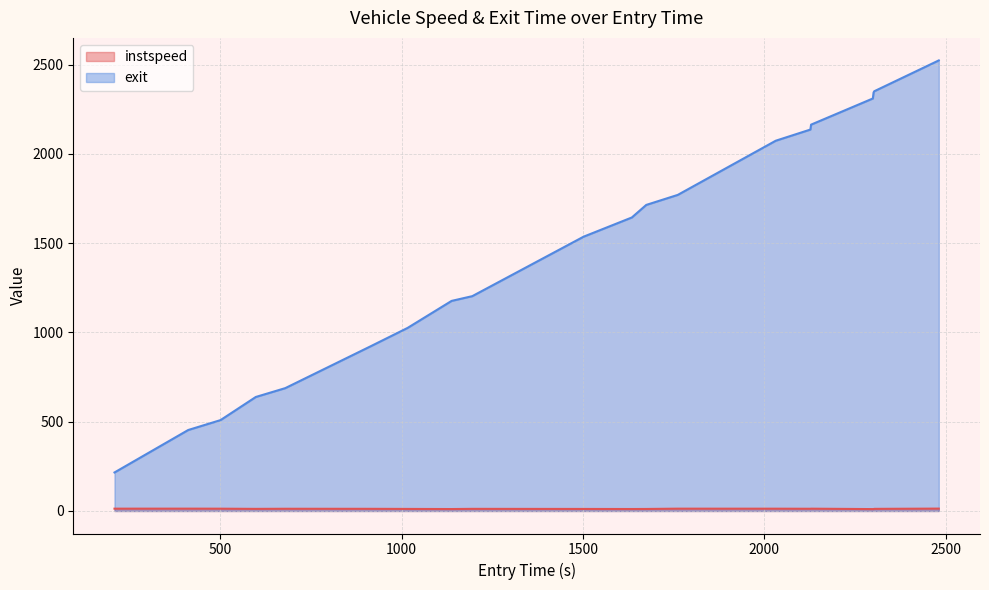

What is the minimum value for exit?

215.7